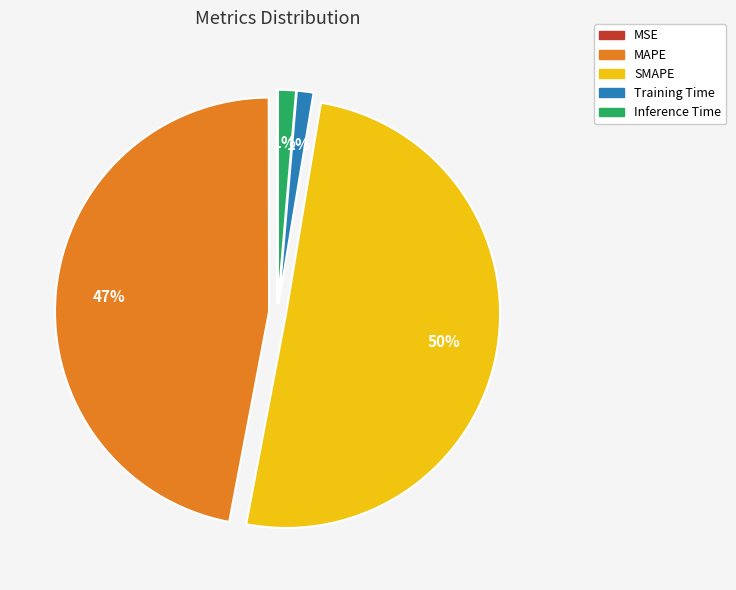

Which slice represents more than half of the pie?

SMAPE